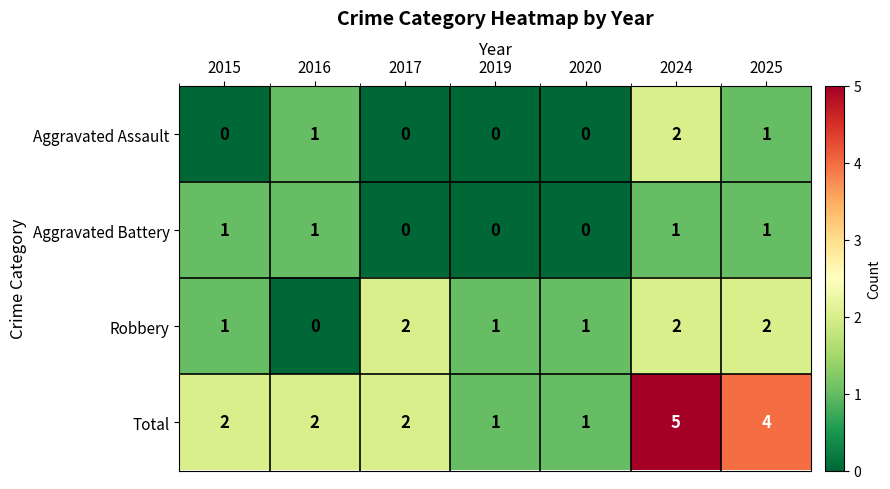

What is the total value across all series at 2025?

8